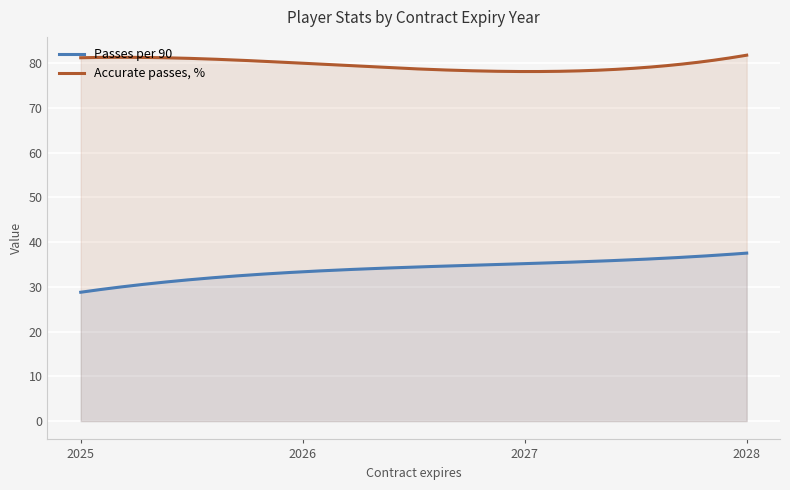

Which series has the largest range (max minus min)?

Passes per 90